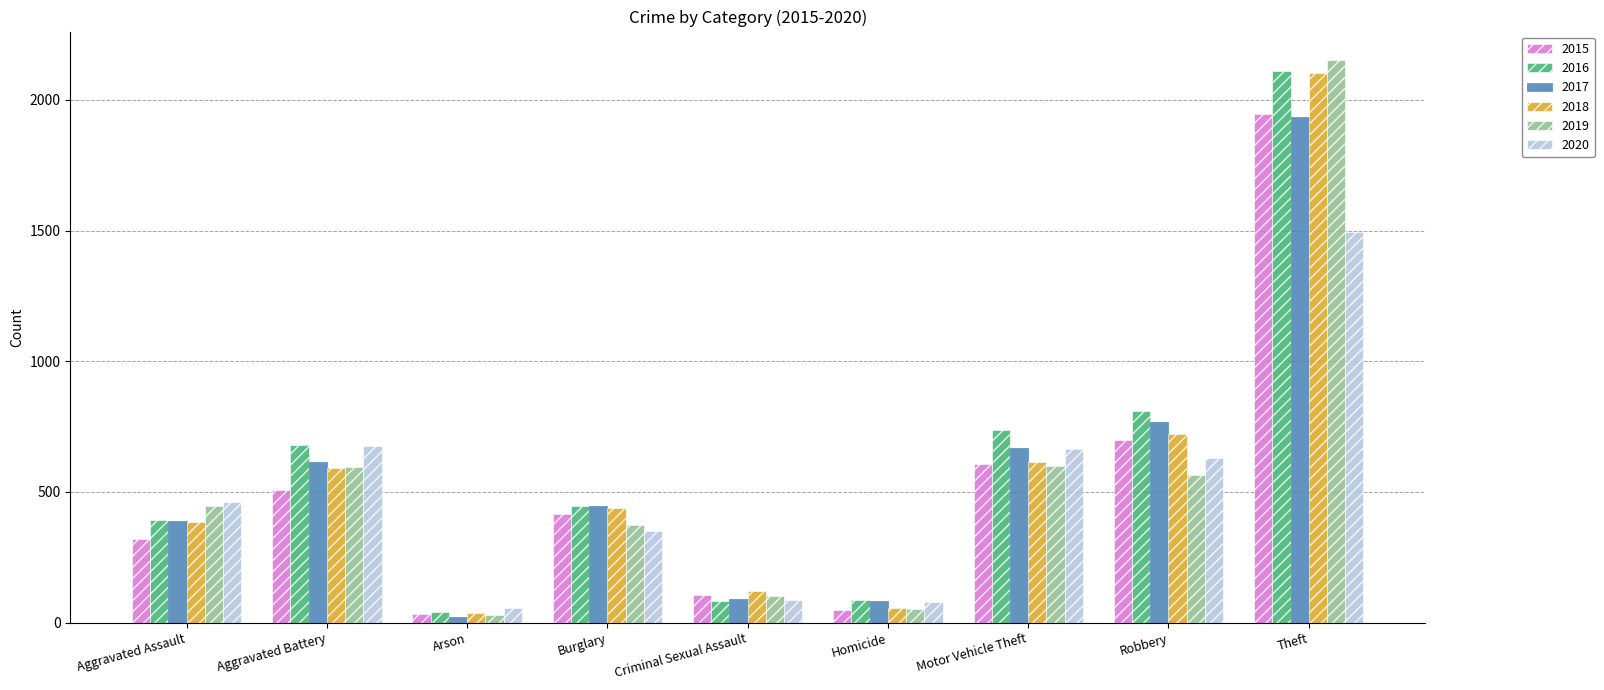

At which category does the chart reach its peak across all series?

Theft